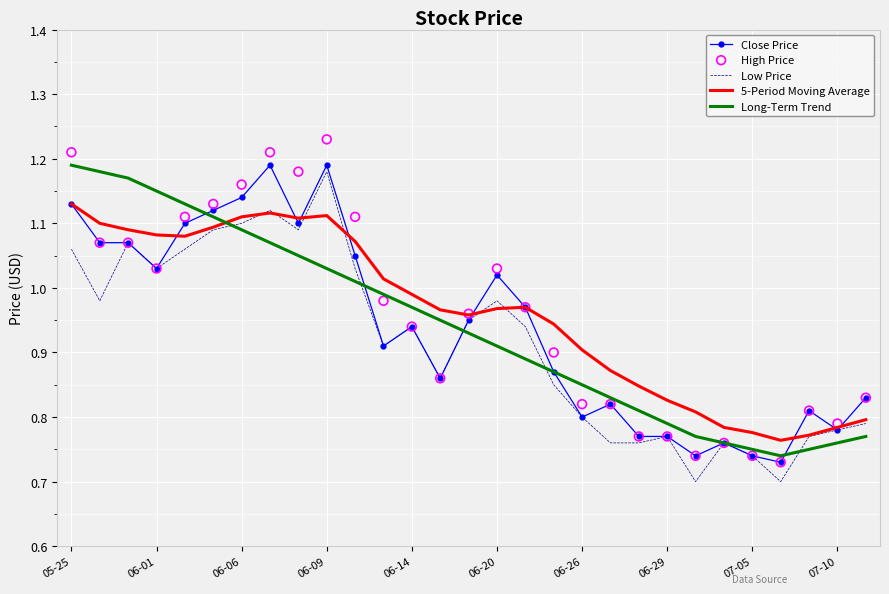

Which series has the largest total across all categories?

5-Period Moving Average